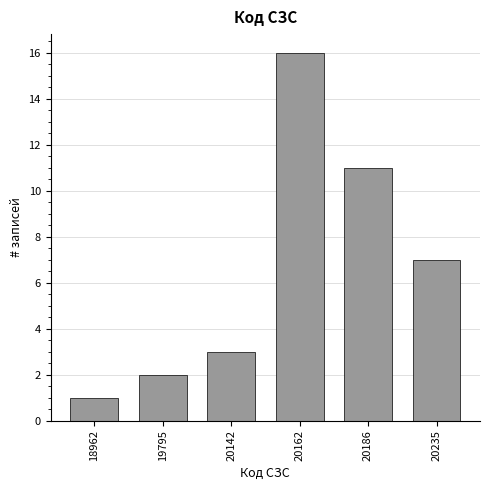

Reading left to right, what are all the values shown in this chart?

1	2	3	16	11	7